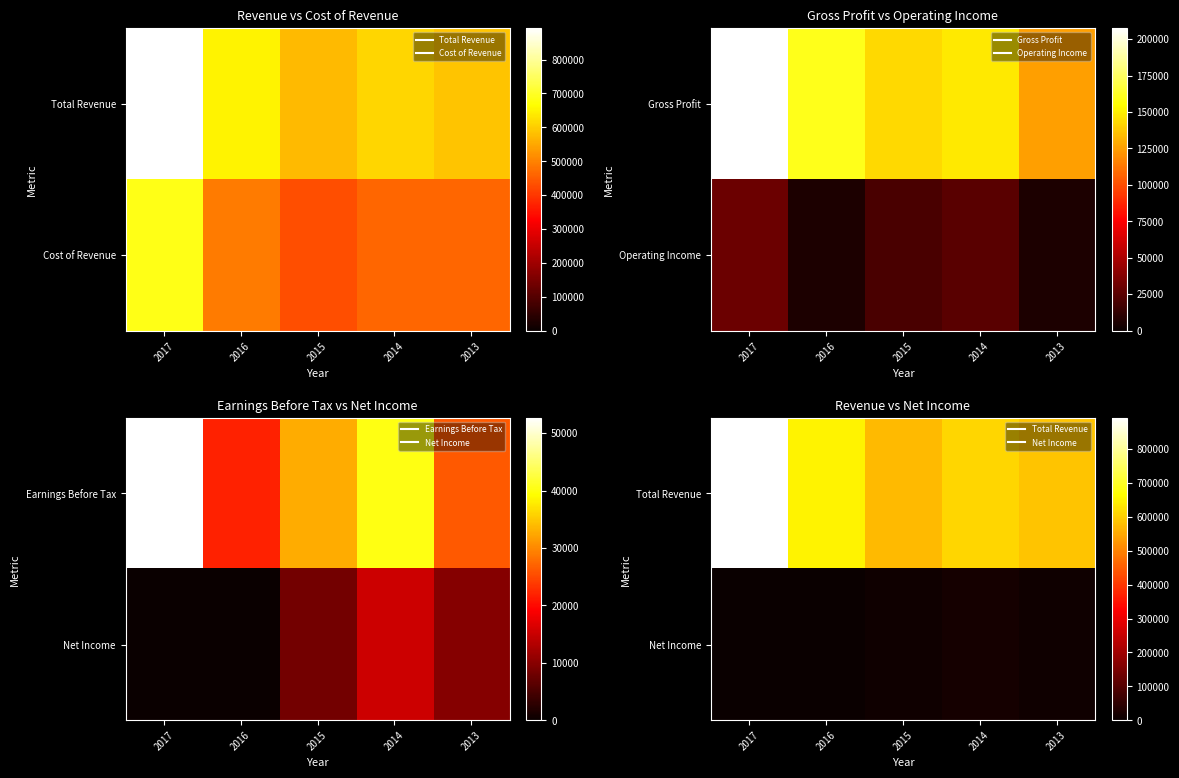

Is it true that Net Income equals -20387 at 2016?

False